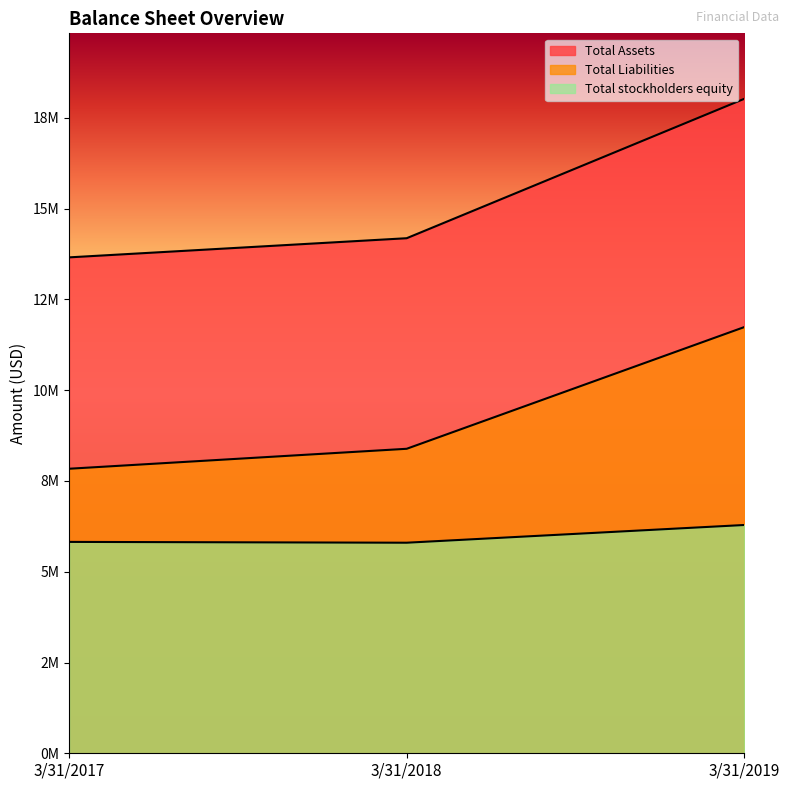

What value does the Total Liabilities series have at 3/31/2017, to the nearest 50?

7837050